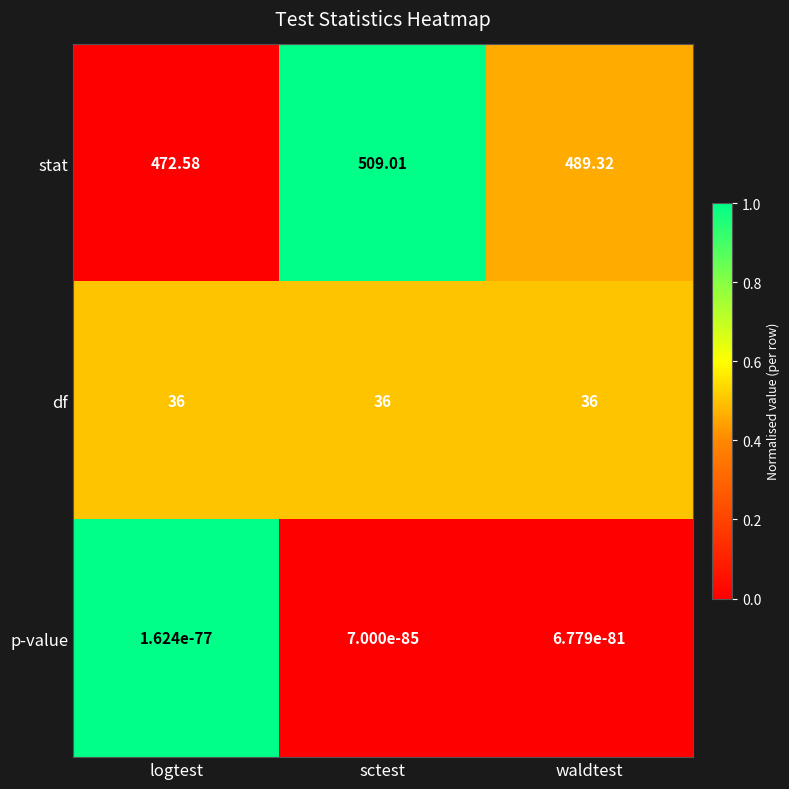

Which series changed the most between sctest and waldtest?

stat